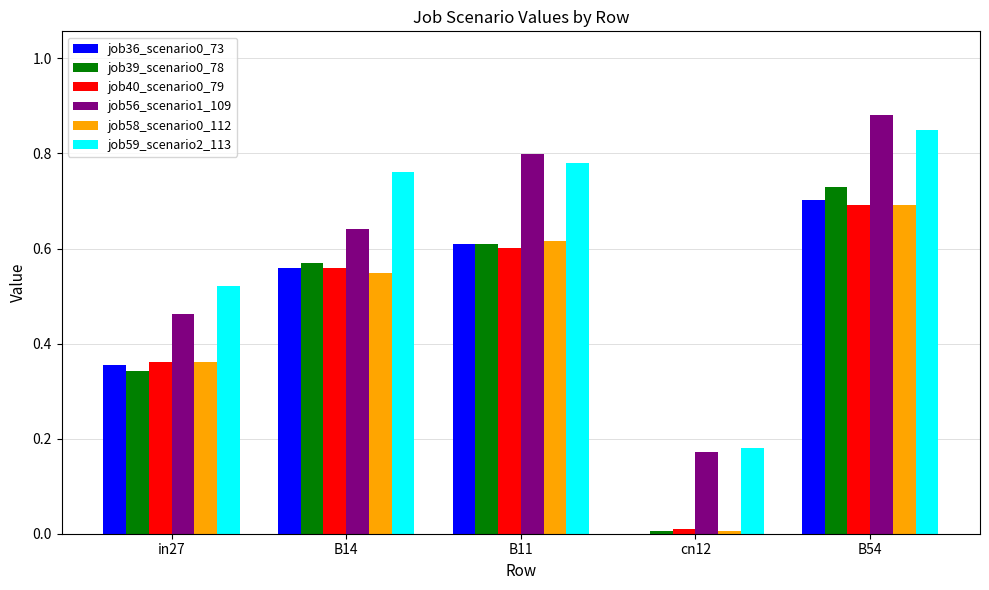

Which category has the highest value in the job56_scenario1_109 series?

B54